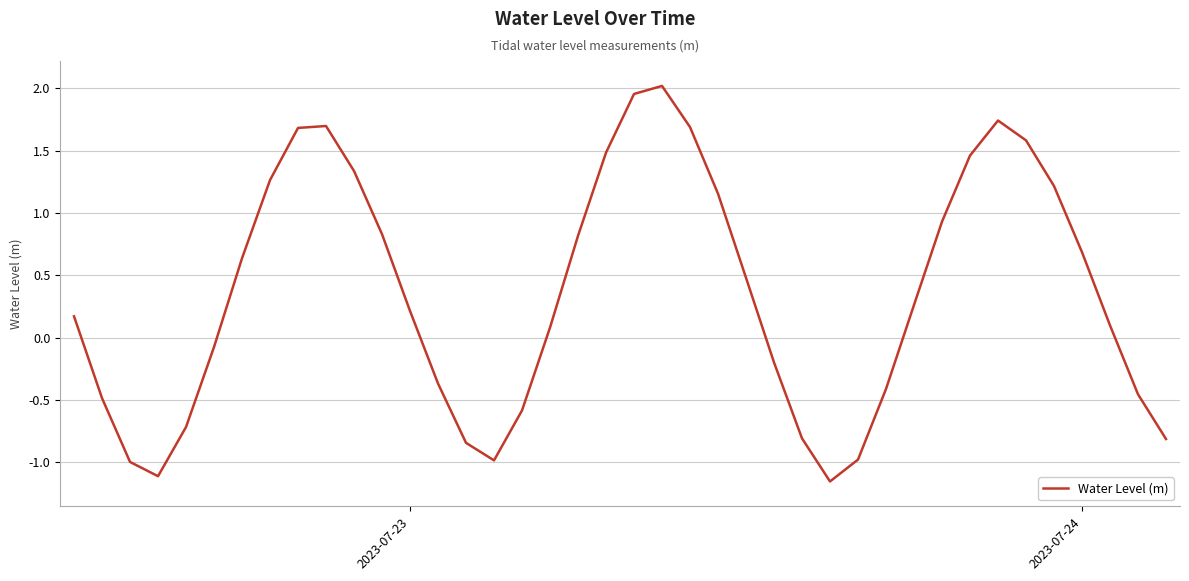

Is this an area chart (filled region under the line)?

No